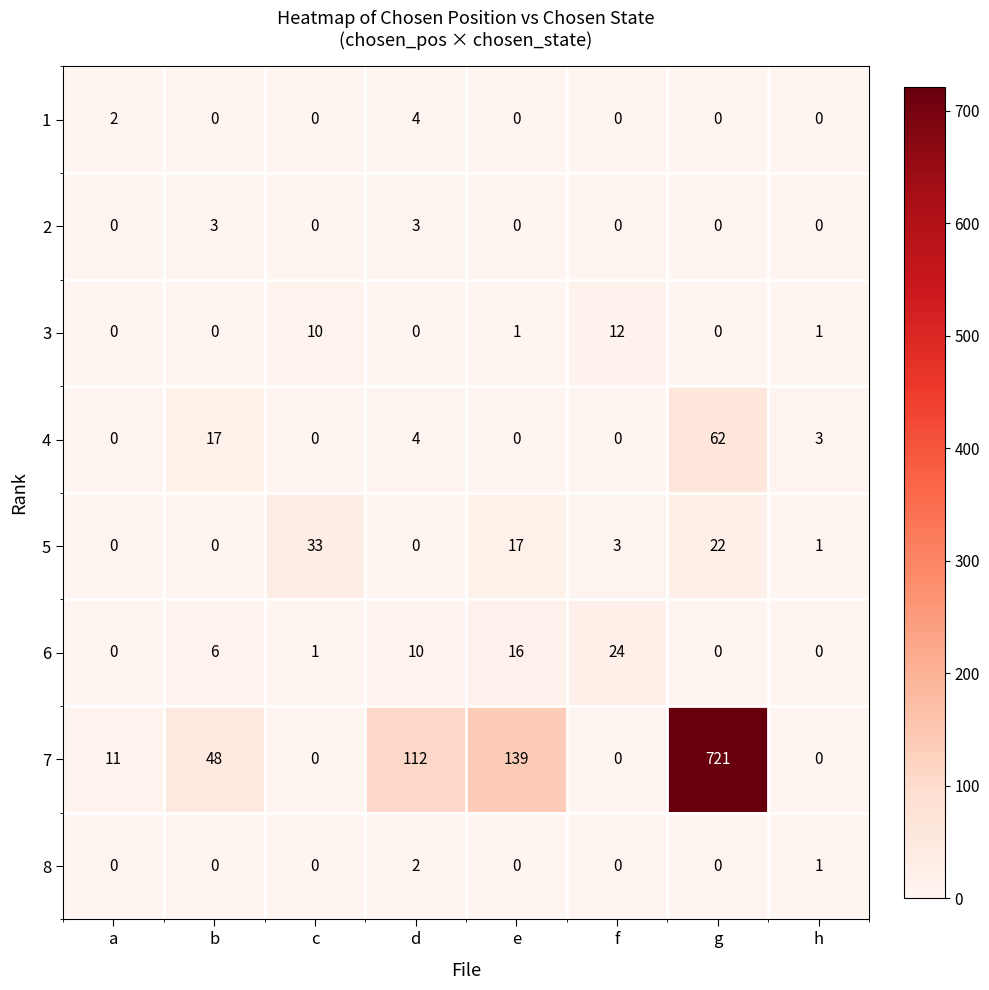

Is it true that 2 equals -1 at e?

False